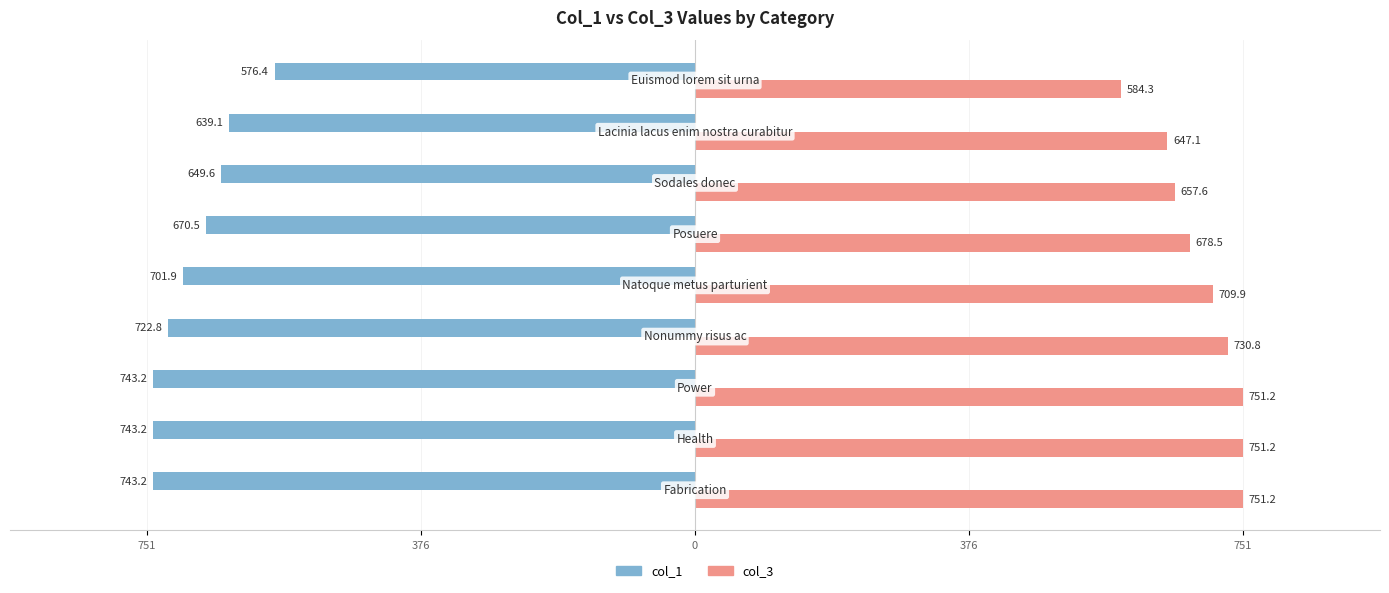

Rank the series by their average value, from highest to lowest.

col_3, col_1